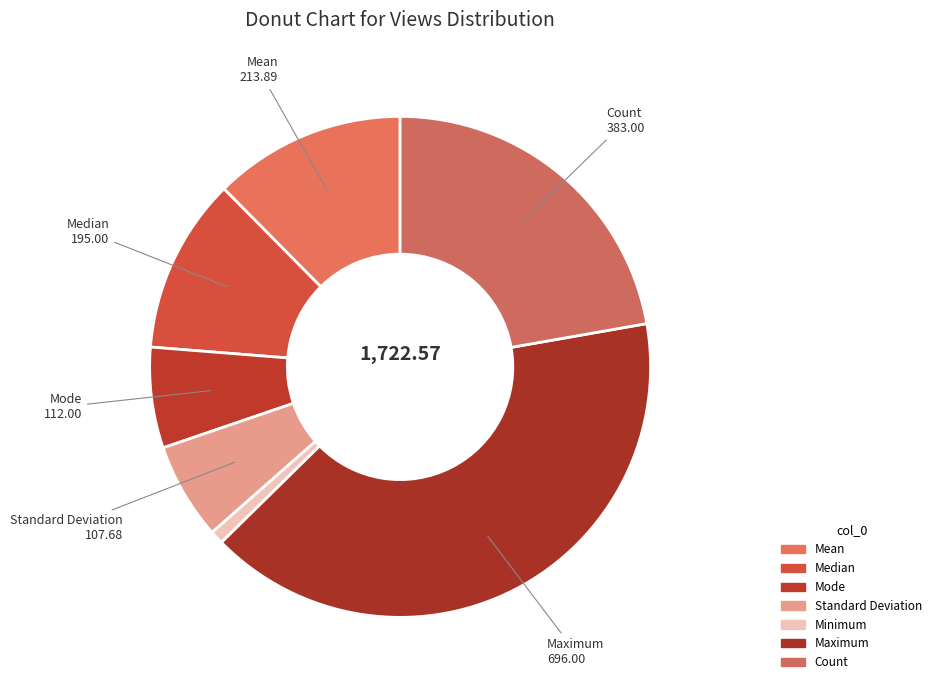

The Mode slice represents 14% of the pie. True or false?

False